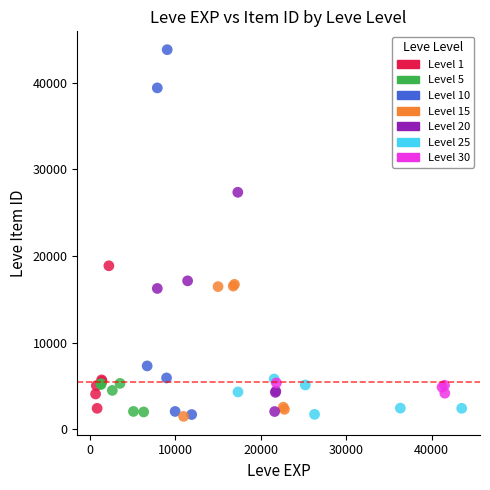

Which series contains the highest Y value?

Level 10